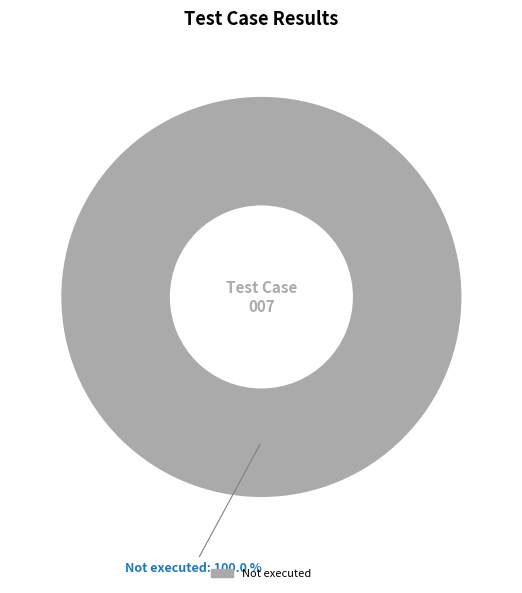

Does any single category account for the majority?

Yes